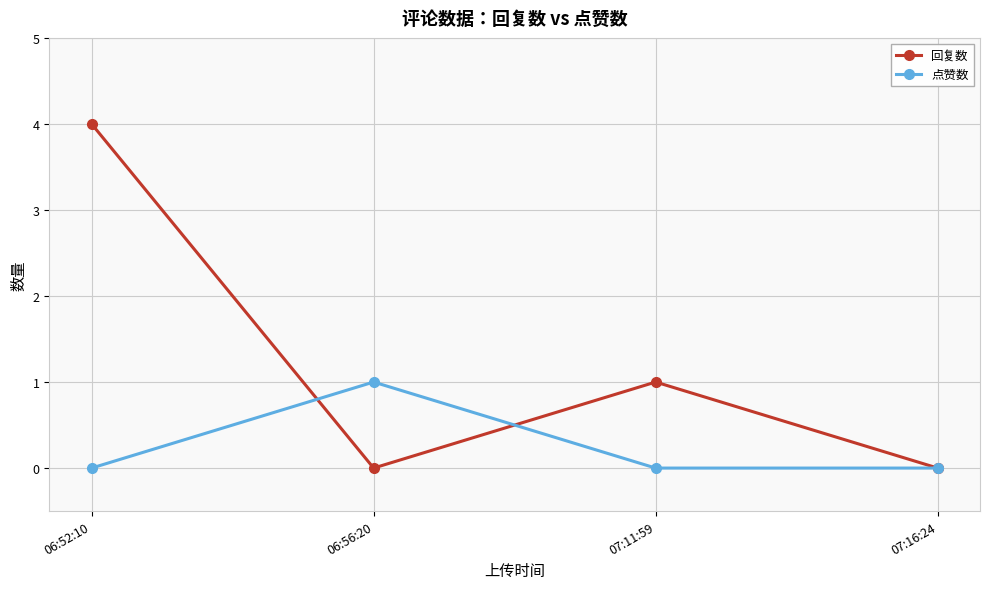

What is the spread (max minus min) of values at 06:52:10?

4